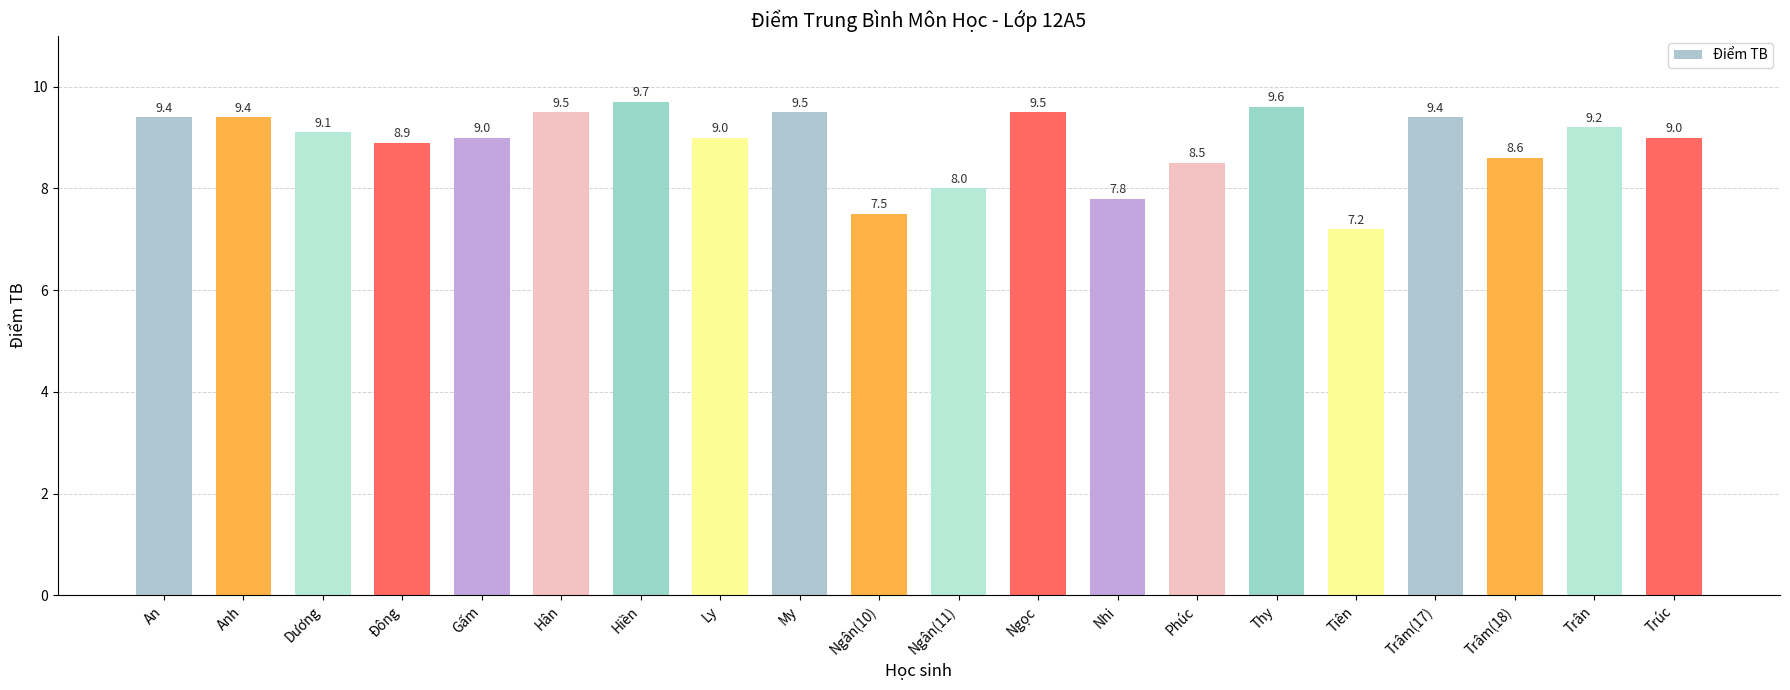

True or false: the data shows 8.5 at Phúc.

True